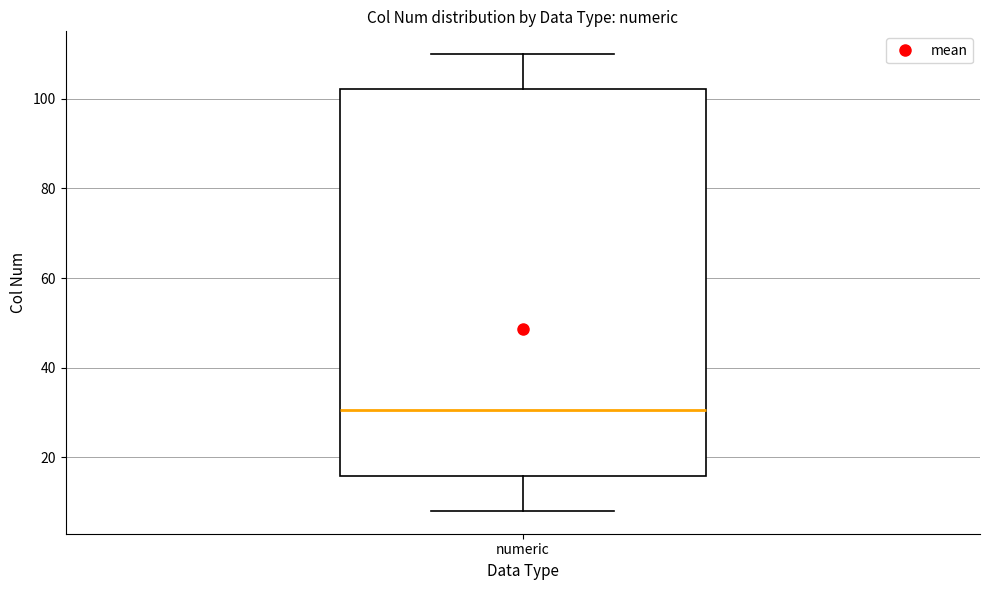

Transcribe this box plot: give where the median line is, the range the box spans, and where the two whiskers end, as read against the y-axis. The values are not printed on the chart, so give them approximately, as read against the axis.

median 30, box 16 to 102, whiskers 8 to 110